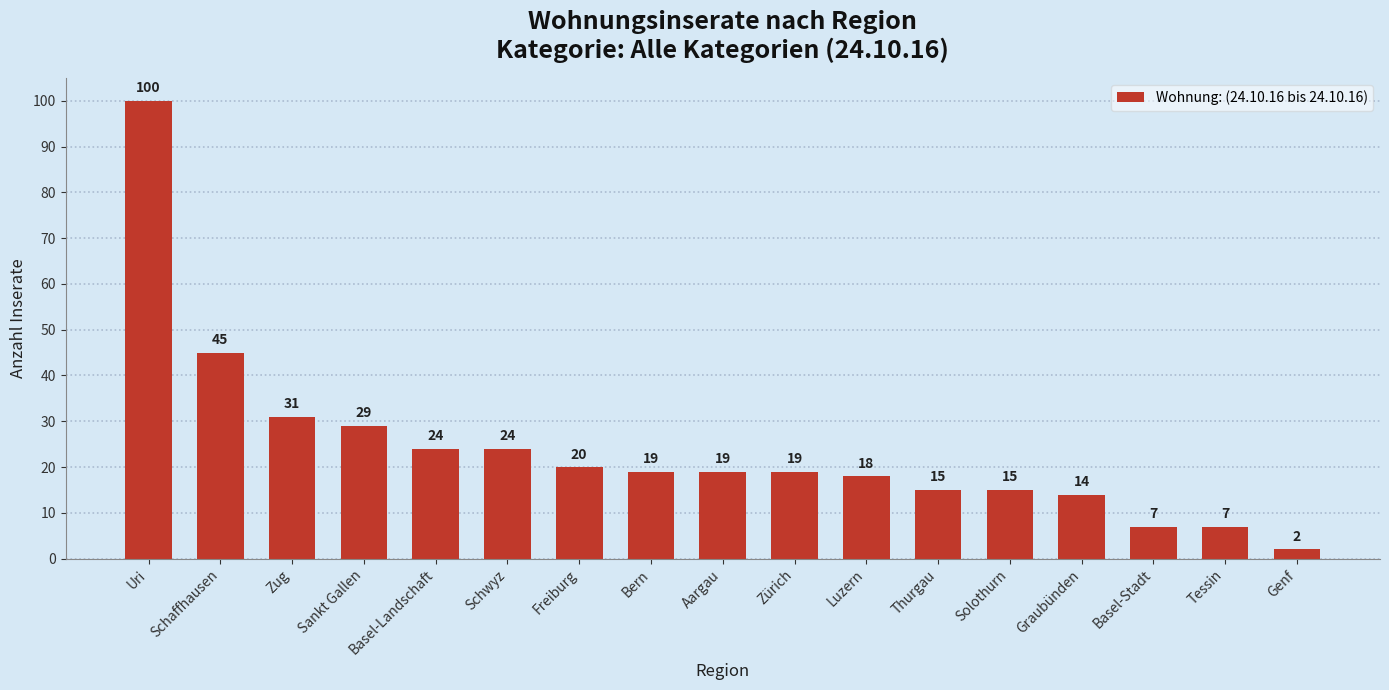

How many categories are shown in the chart?

17